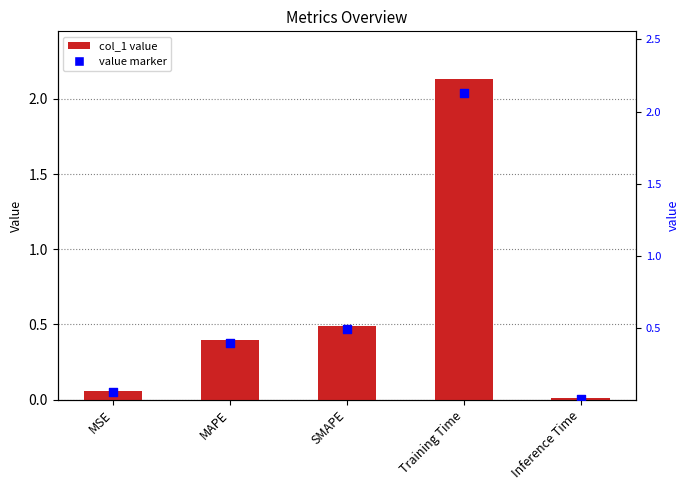

At which category is the sum across all series the highest?

Training Time